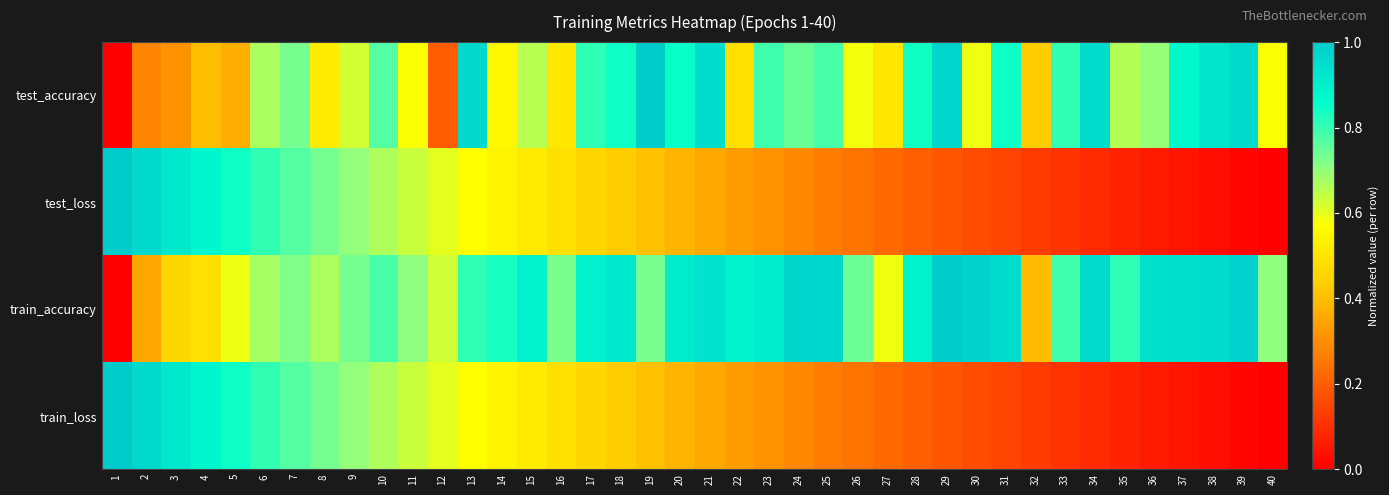

What is the greatest value displayed?

1.0